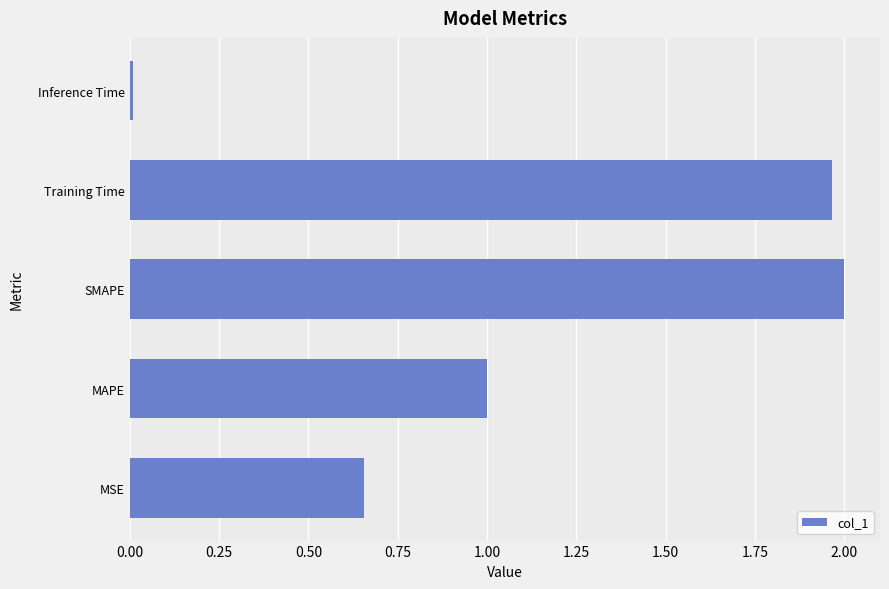

How many distinct data groups are displayed?

1